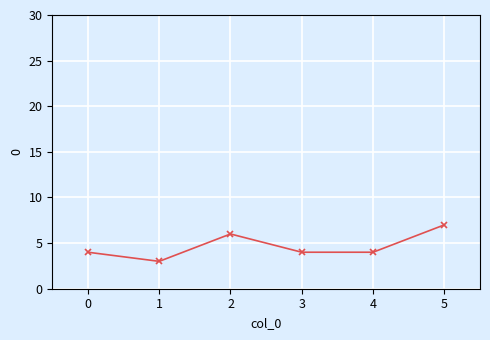

What value does the data have at 5?

7